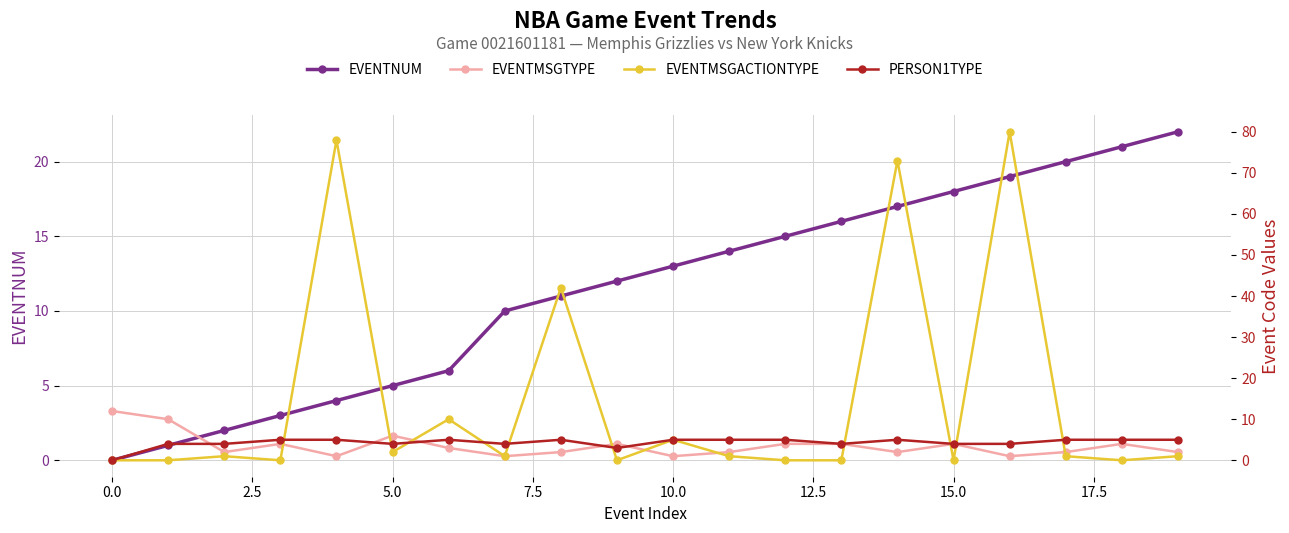

How many times do PERSON1TYPE and EVENTNUM cross each other?

1